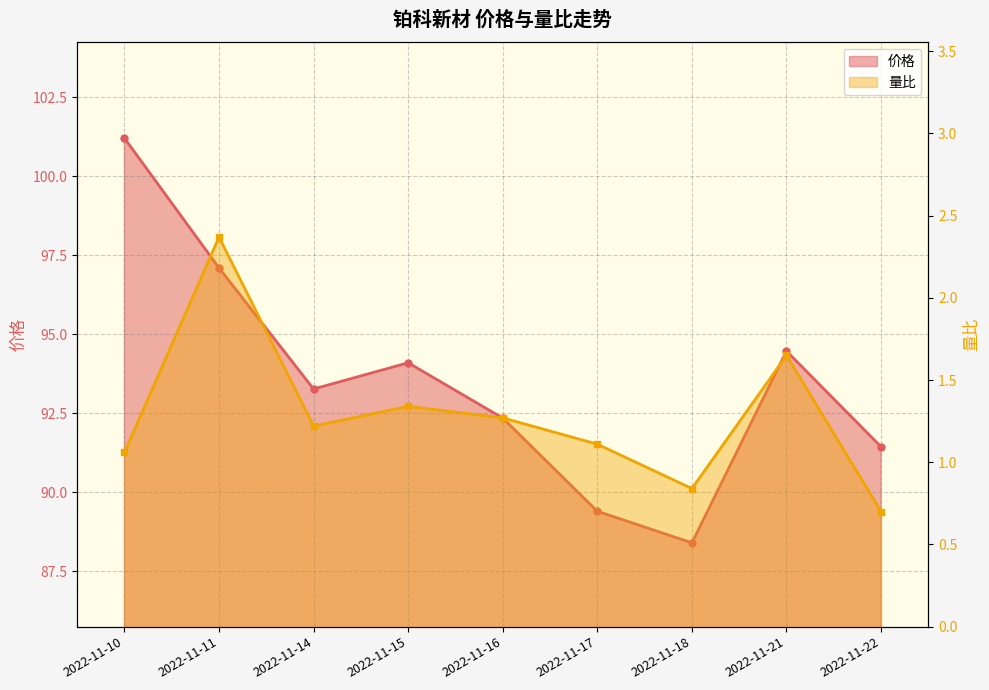

Rank the series at 2022-11-21 from highest to lowest value.

价格, 量比